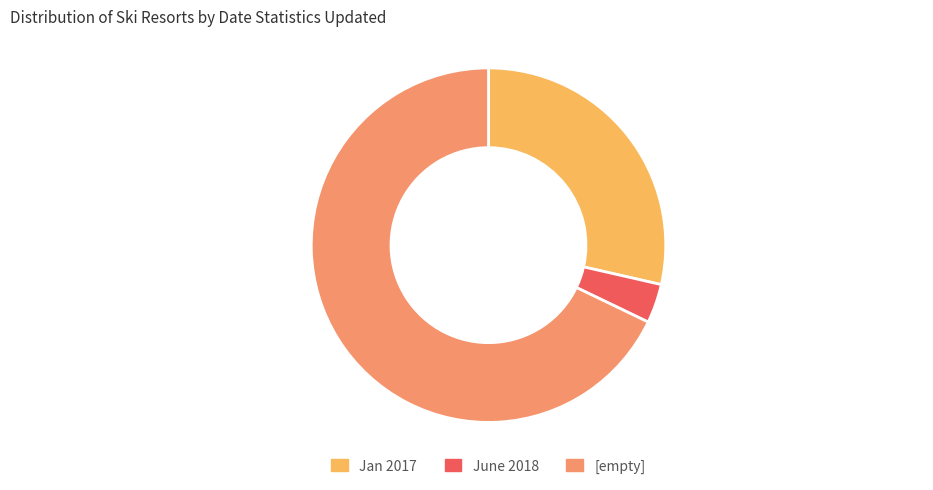

Is there any slice that represents more than half of the pie?

Yes